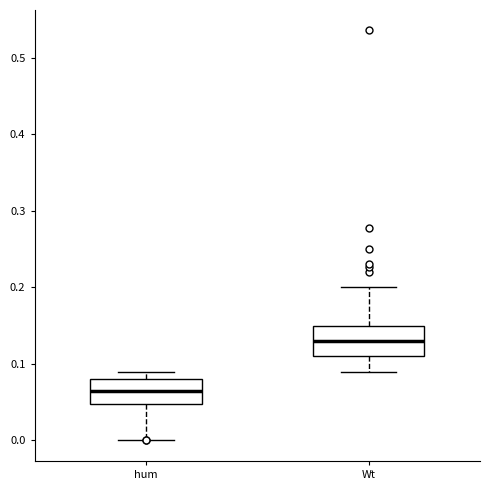

Reading left to right, transcribe this box plot: for each box, give where its median line is, the range the box spans, and where its two whiskers end, as read against the y-axis. The values are not printed on the chart, so give them approximately, as read against the axis.

hum: median 0.06, box 0.05 to 0.08, whiskers 0.00 to 0.09
Wt: median 0.13, box 0.11 to 0.15, whiskers 0.09 to 0.20